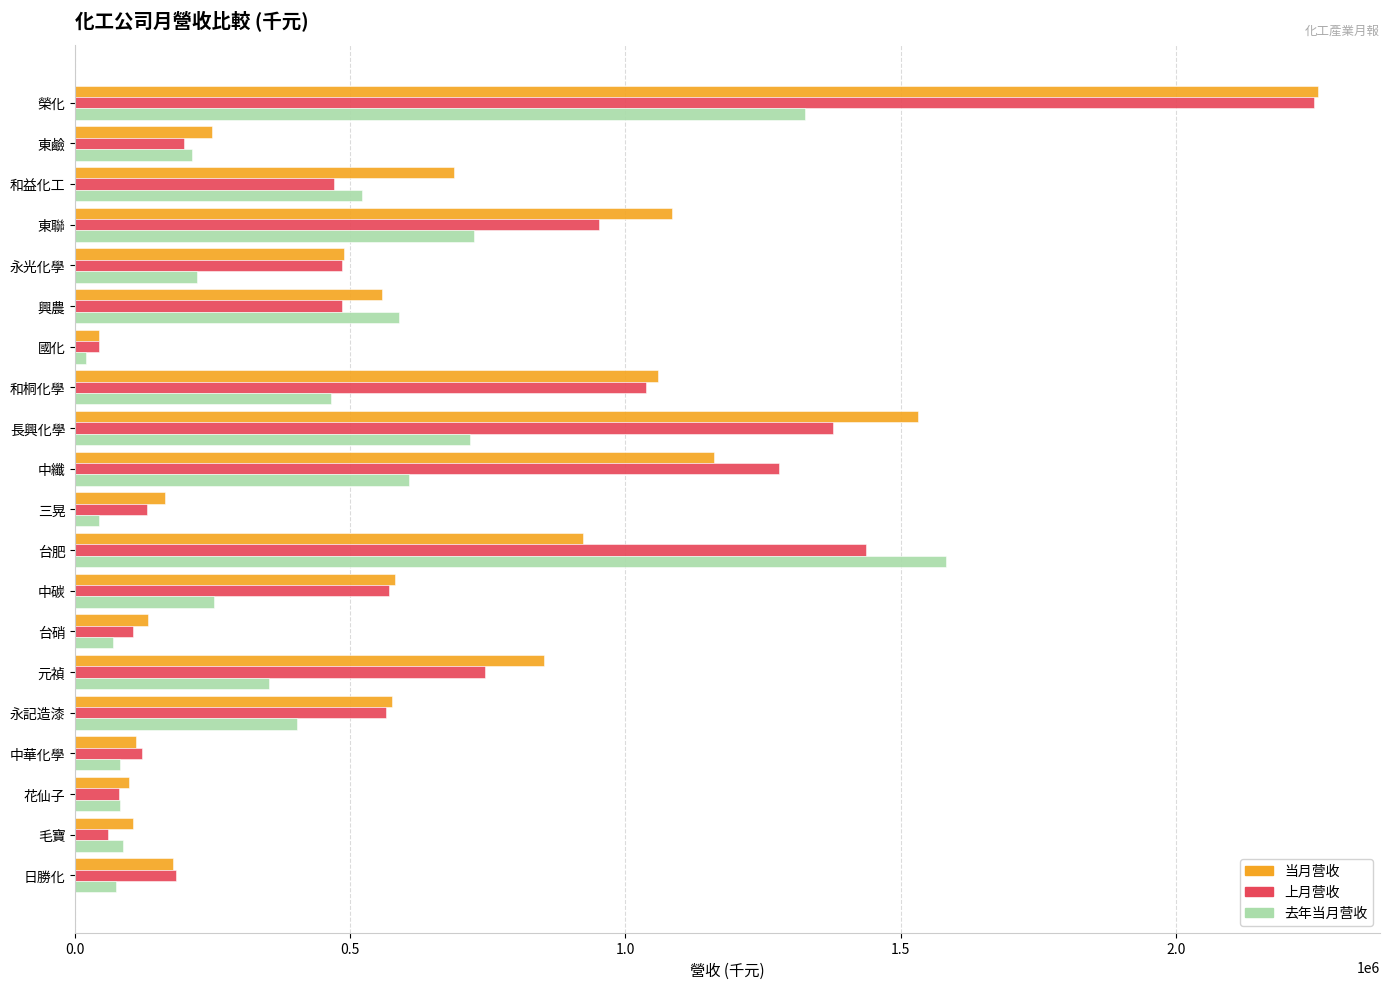

What is the total value across all series at 長興化學?

3626595